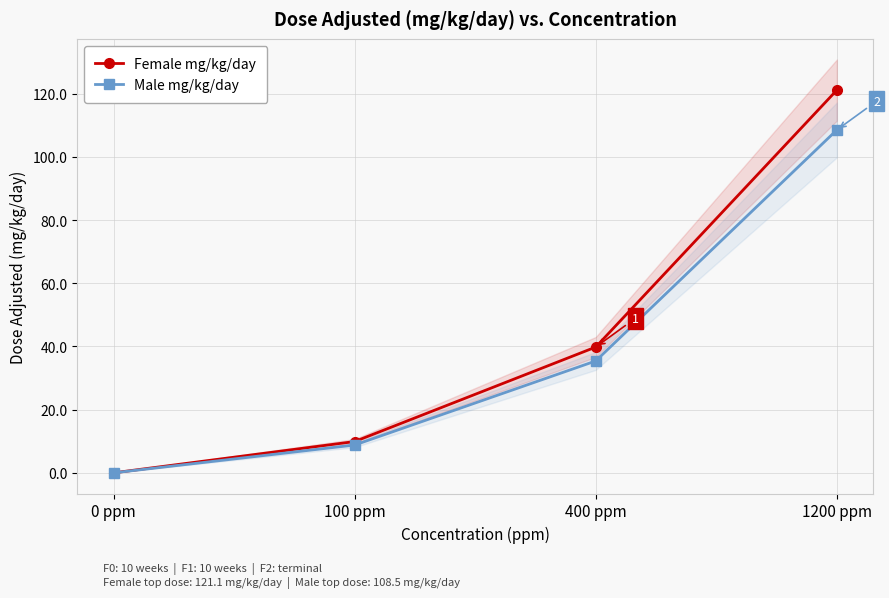

Rank the series at 100 ppm from highest to lowest value.

Female mg/kg/day, Male mg/kg/day